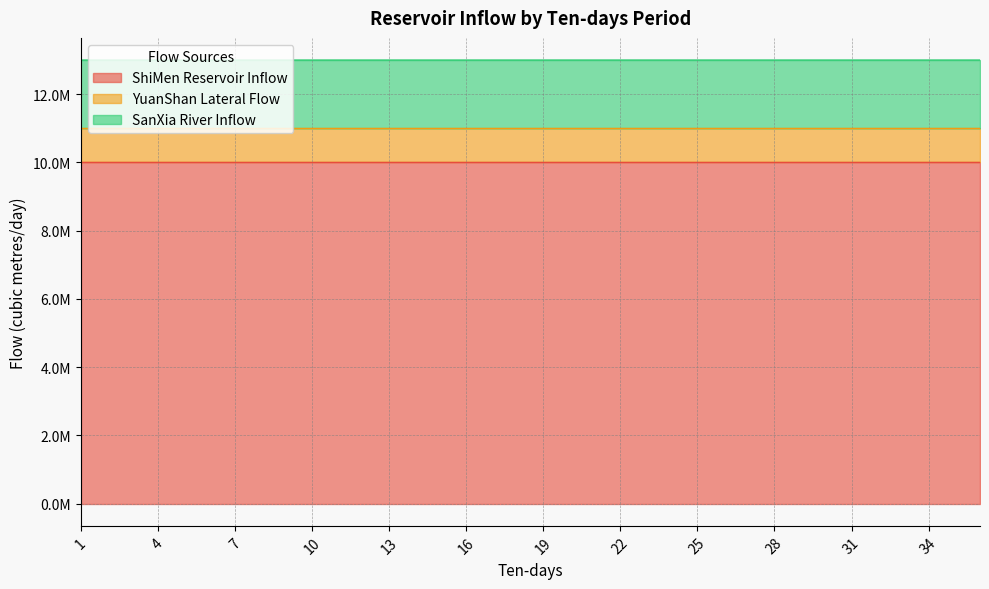

True or false: SanXia River Inflow and ShiMen Reservoir Inflow intersect in this chart.

False